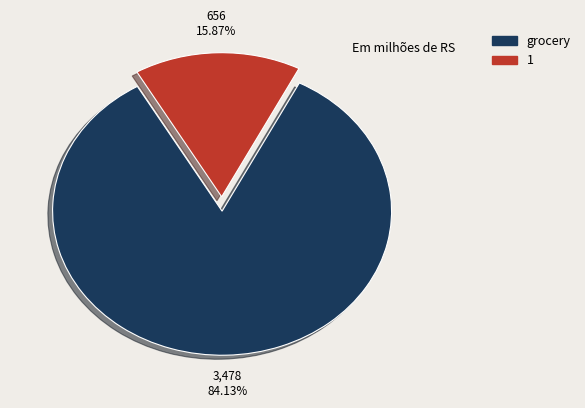

Is it true that 1 is 2% of the pie?

False